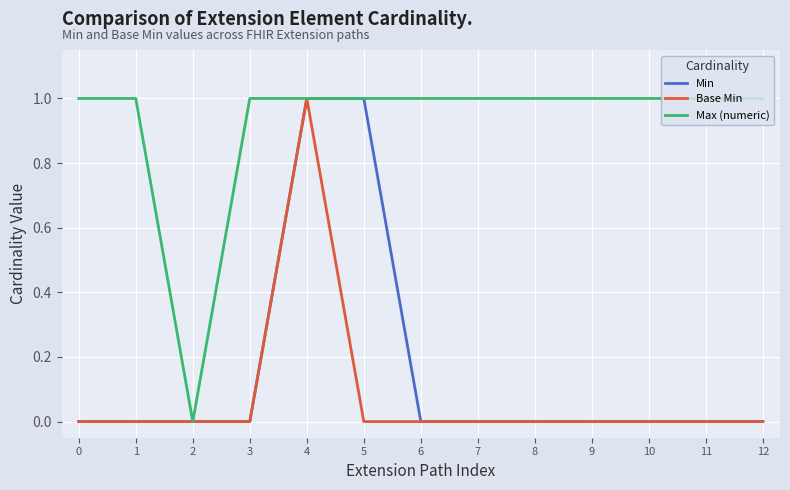

What is the highest value of the Min series?

1